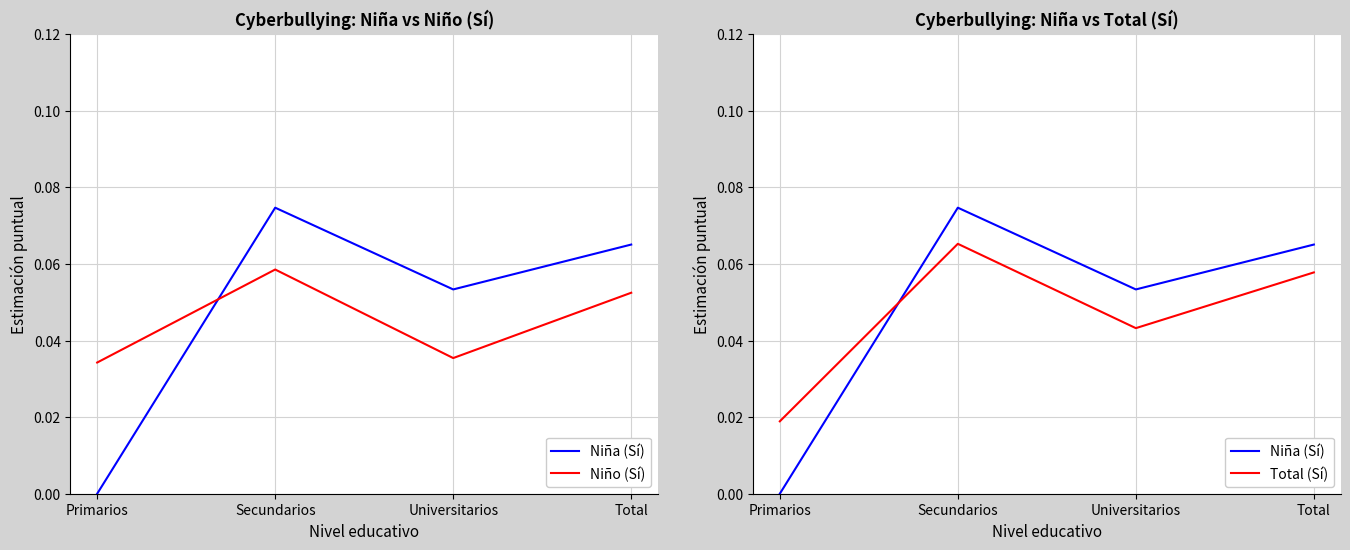

At Total, list the series in order from smallest to largest.

Niño (Sí), Total (Sí), Niña (Sí)